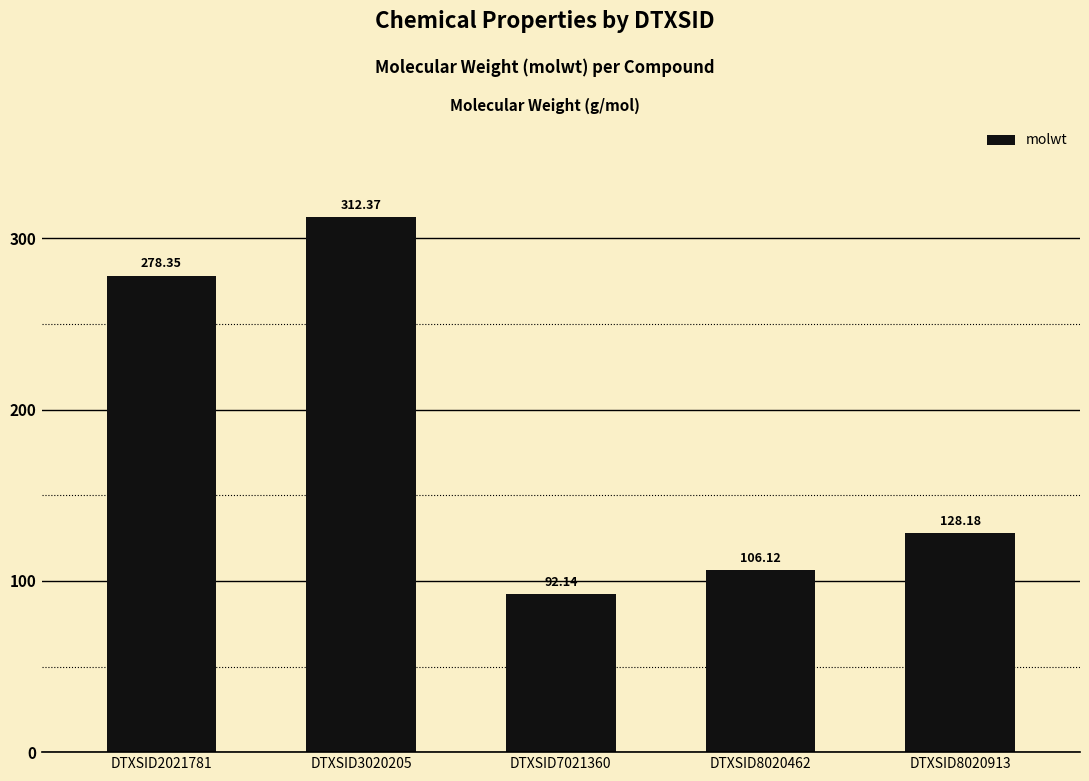

What is the value of the 4th bar from the left?

106.1